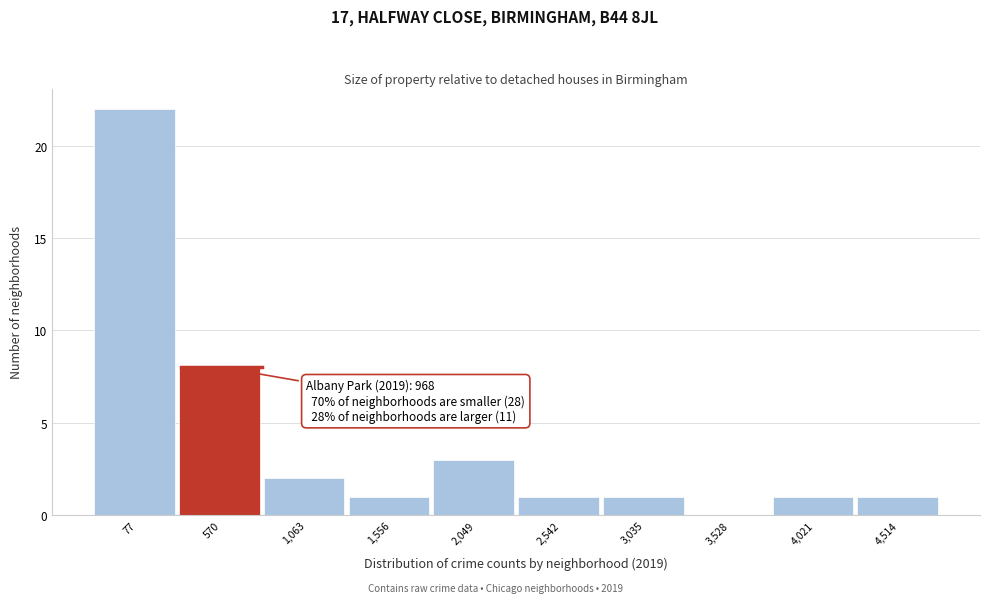

Reading left to right, extract all data points from this chart.

77=22	570=8	1,063=2	1,556=1	2,049=3	2,542=1	3,035=1	3,528=0	4,021=1	4,514=1